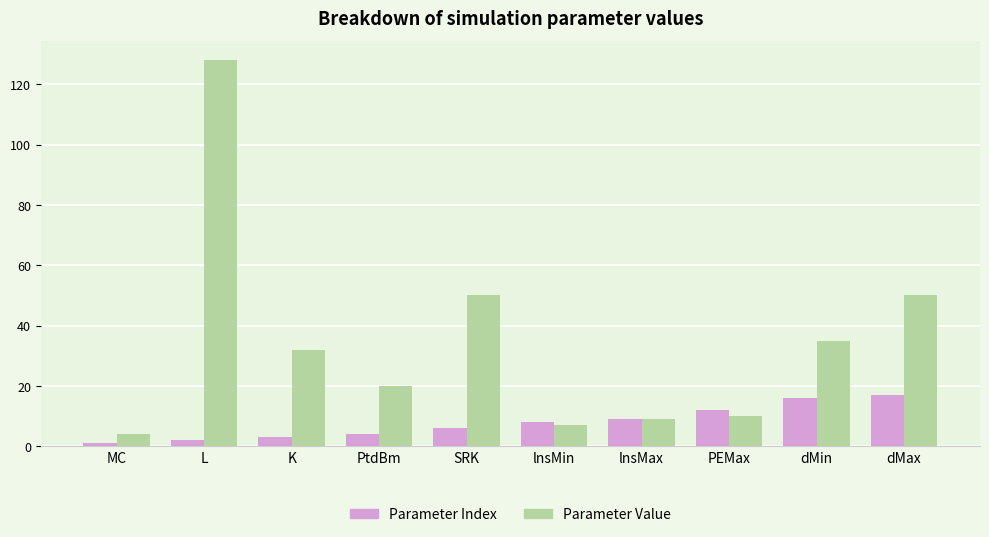

Is the value of Parameter Value at SRK greater than the value of Parameter Index at dMin?

Yes